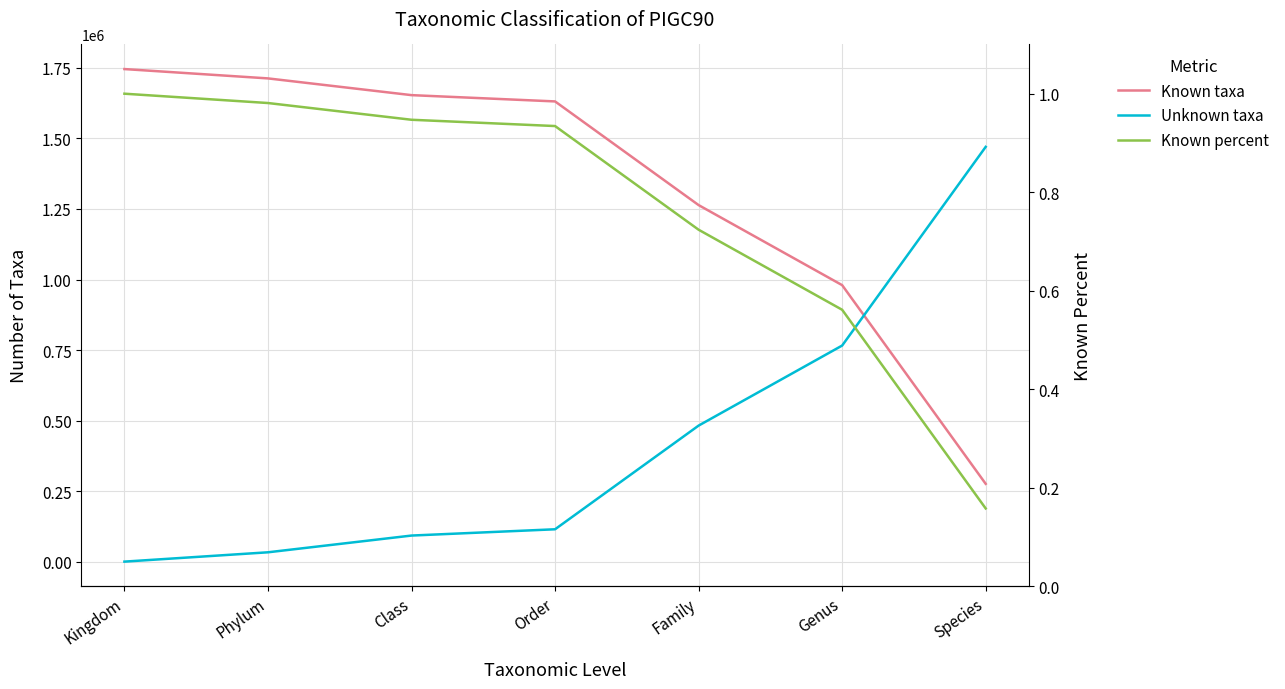

Count the number of categories in the chart.

7